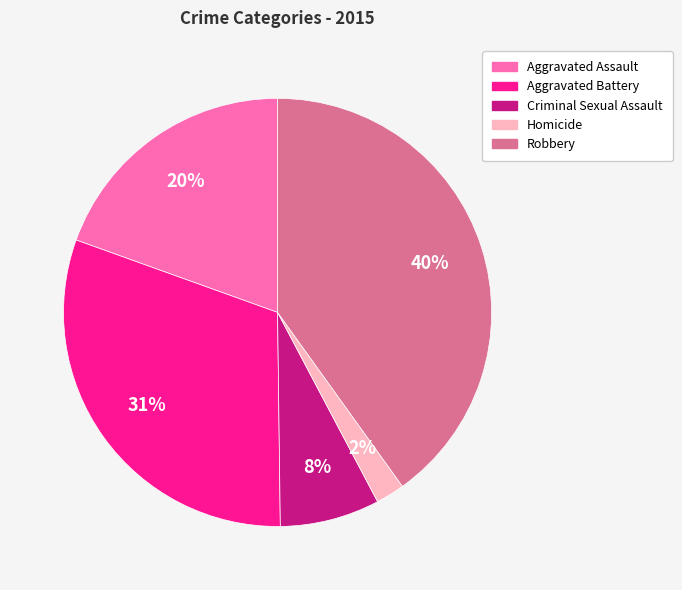

Does any single category account for the majority?

No